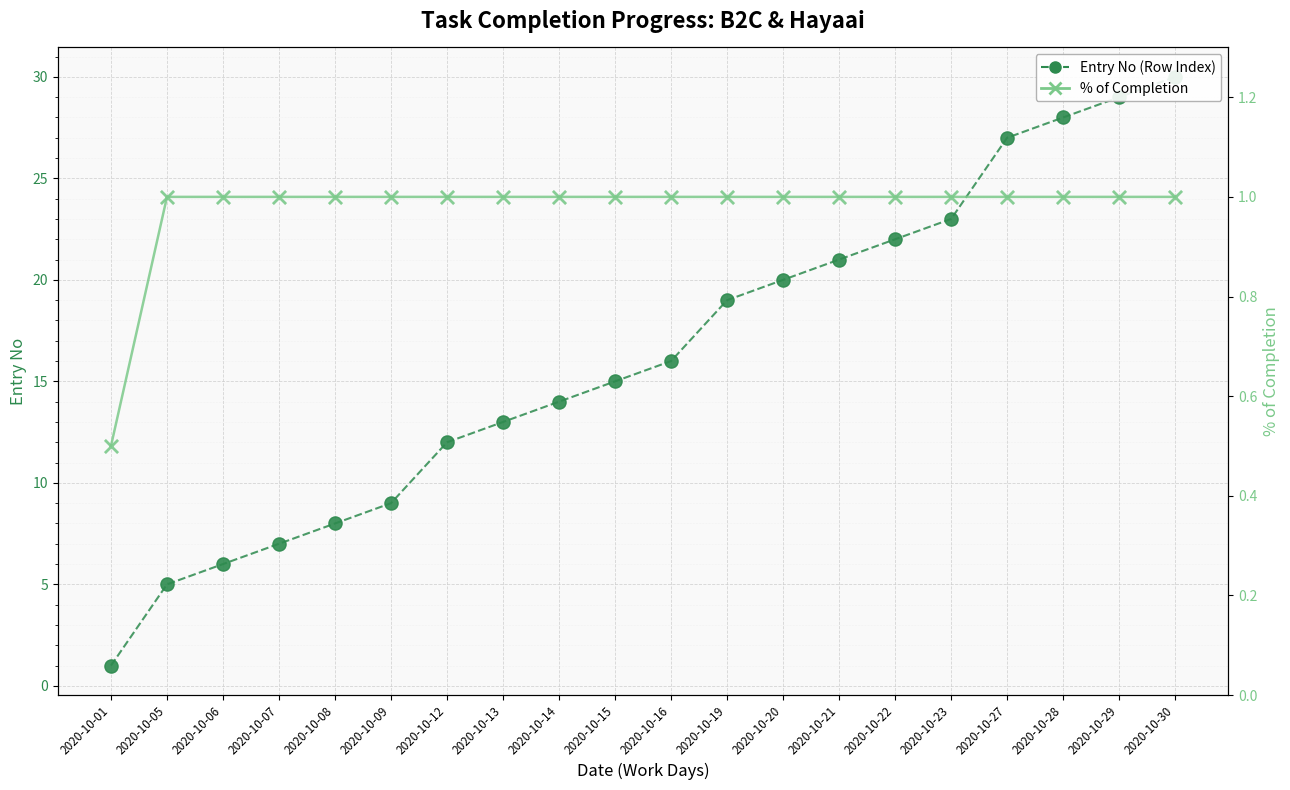

Which series has the largest total across all categories?

Entry No (Row Index)